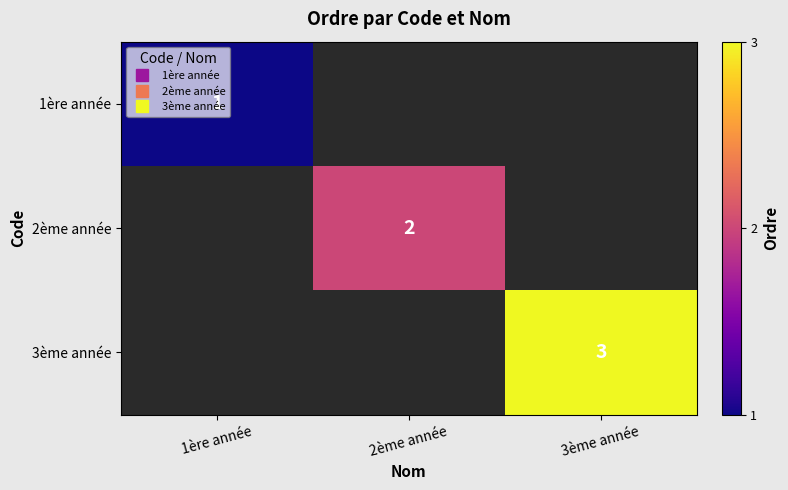

At how many categories does at least one series exceed 2?

1